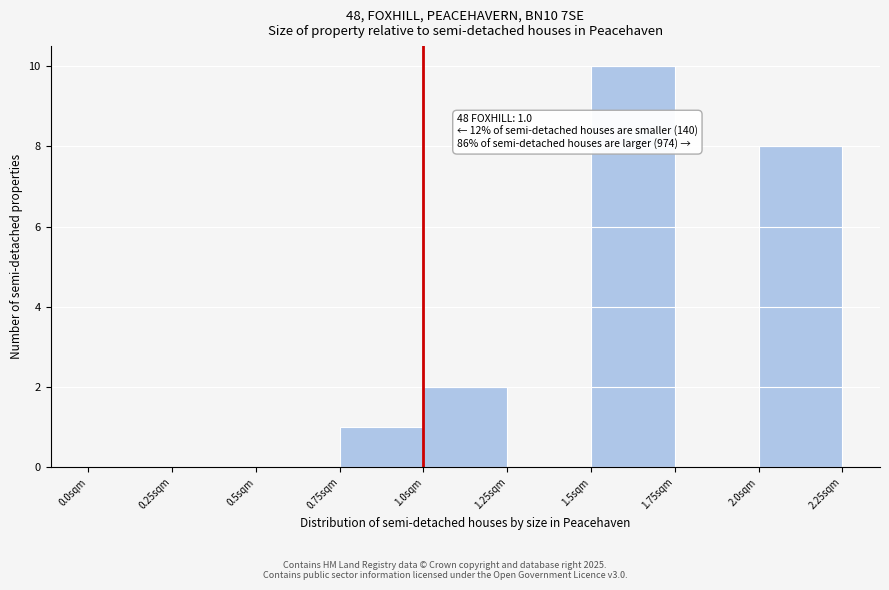

Which range on the x-axis has the tallest bar?

1.50 to 1.75